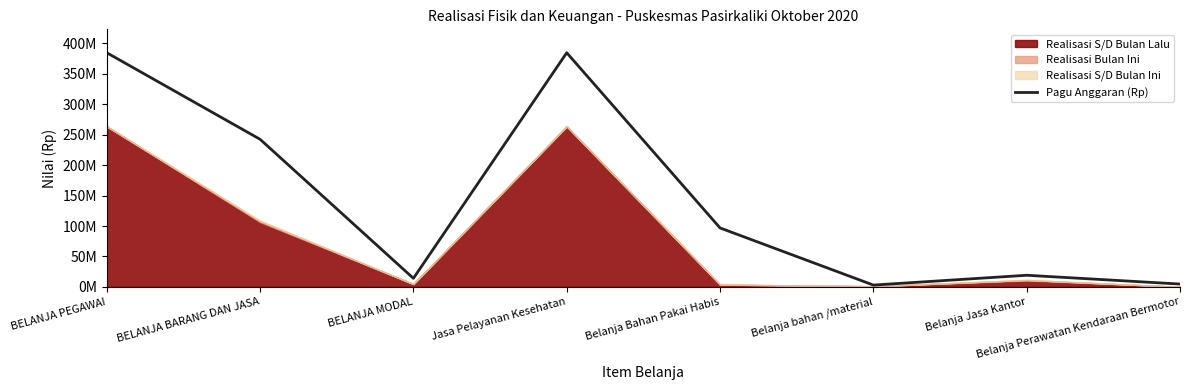

Reading left to right, transcribe all the data shown in this chart.

BELANJA PEGAWAI=384782400	BELANJA BARANG DAN JASA=242521600	BELANJA MODAL=14000000	Jasa Pelayanan Kesehatan=384782400	Belanja Bahan Pakai Habis=96804750	Belanja bahan /material=2905000	Belanja Jasa Kantor=19035000	Belanja Perawatan Kendaraan Bermotor=4600000